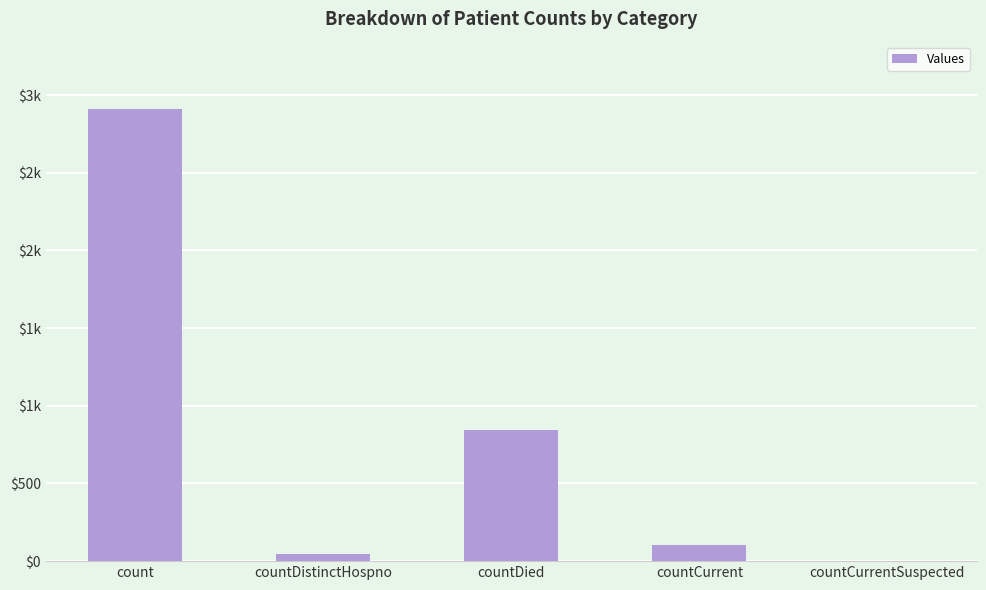

What is the label of the 2nd bar from the left?

countDistinctHospno